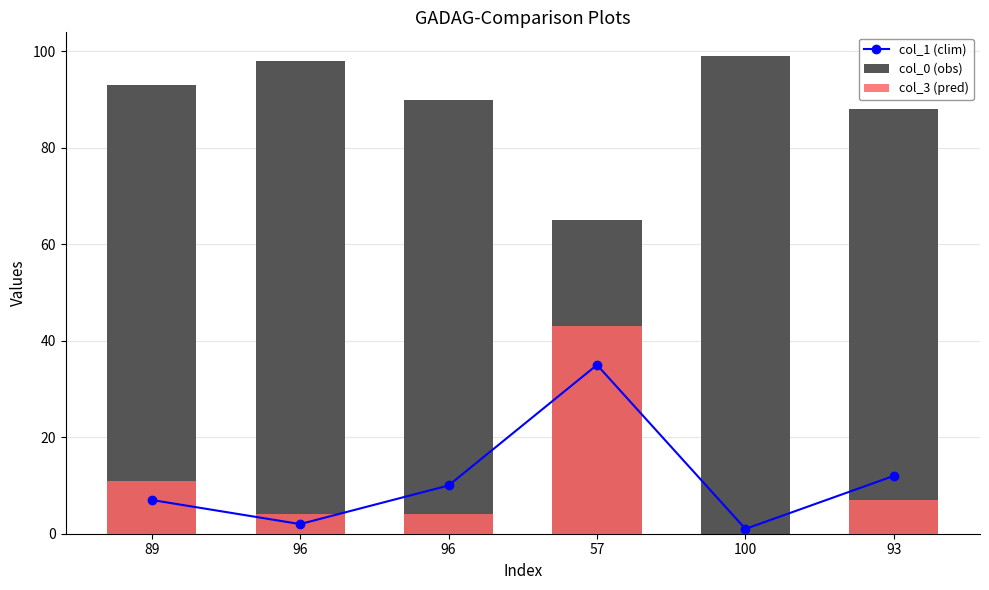

At which category is the sum across all series the highest?

57